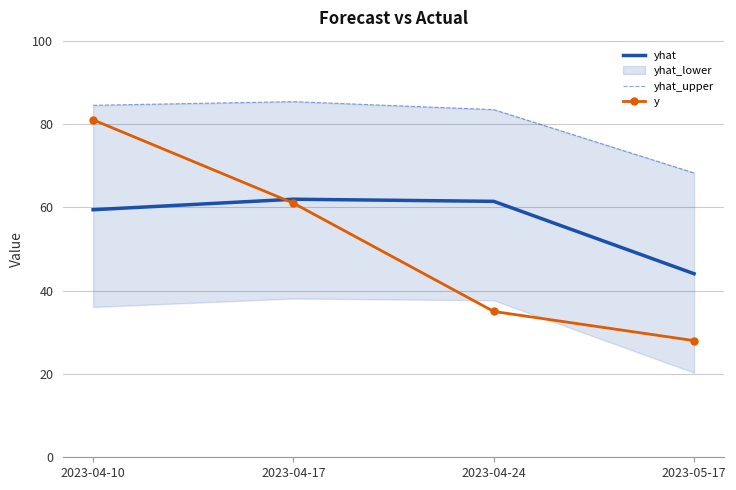

The value of y at 2023-05-17 is 28.0. True or false?

True